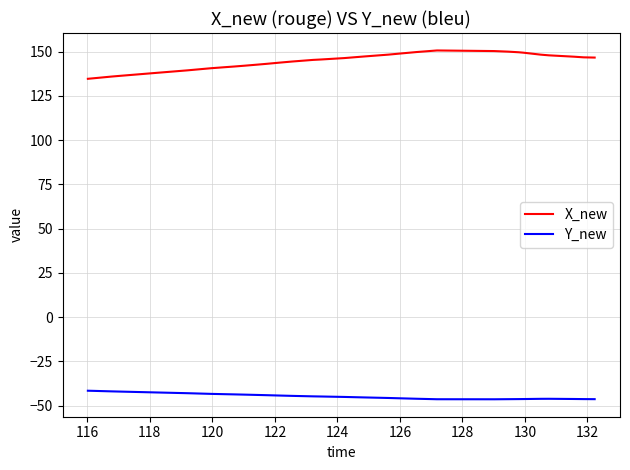

What is the difference between the maximum and minimum values in the Y_new series?

4.8